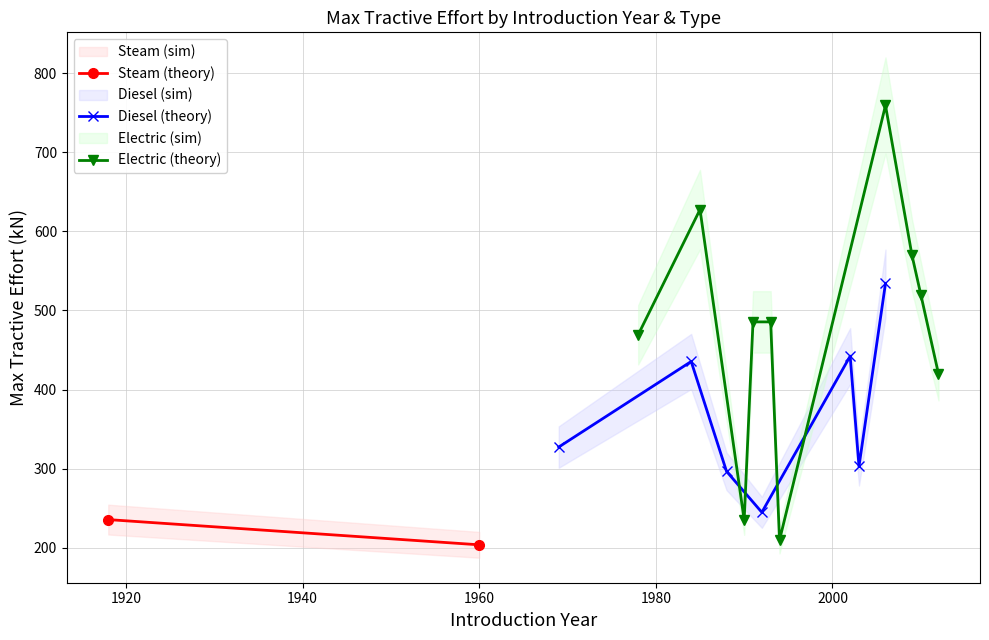

What is the total value across all series at 1988?

296.6